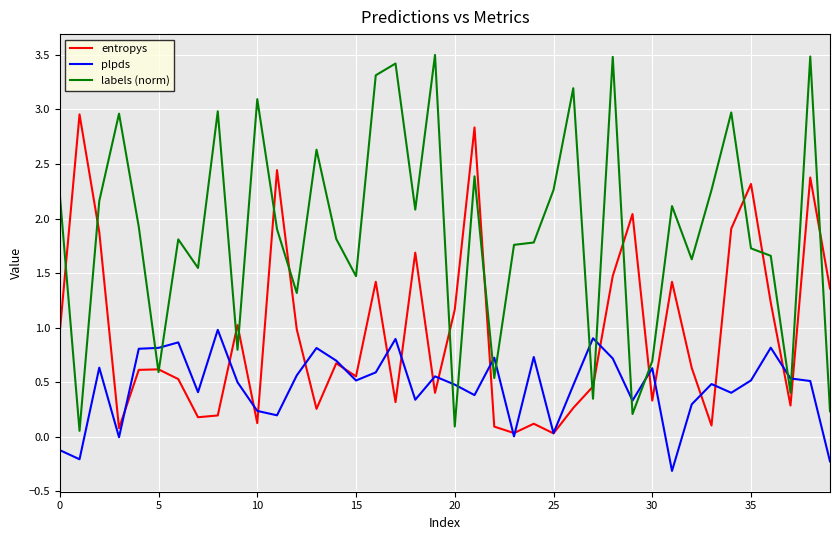

After their last crossing, which series has the higher values: plpds or labels (norm)?

labels (norm)